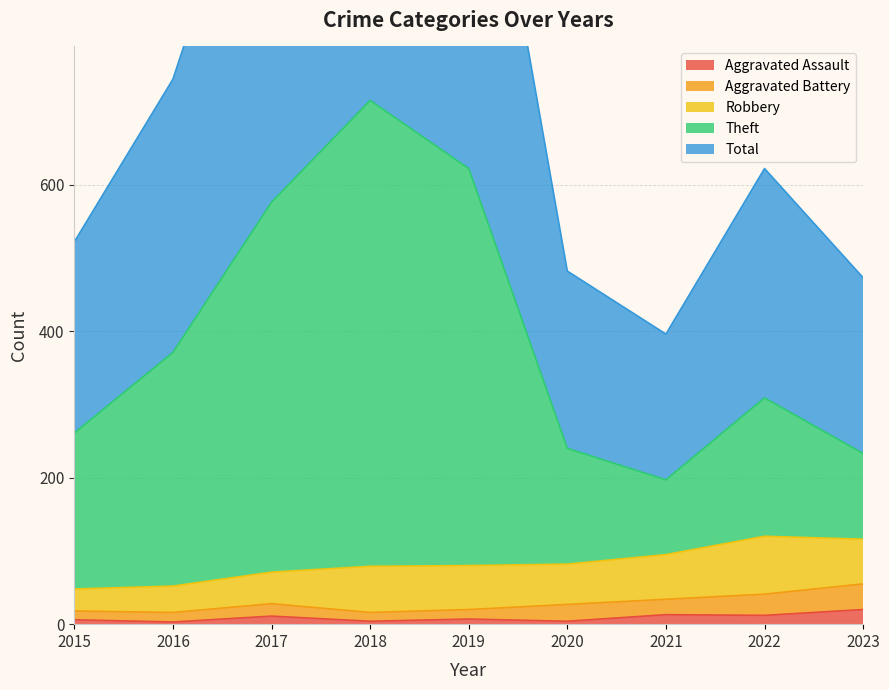

At which category does Aggravated Assault reach its first local valley?

2016